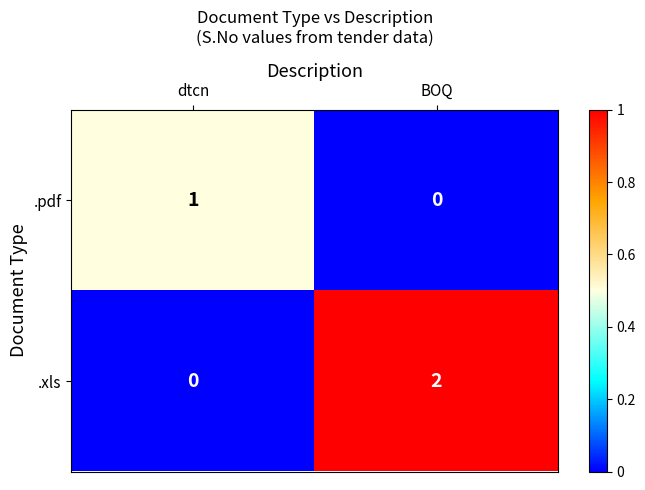

Where is .pdf nearest to the value 0?

BOQ